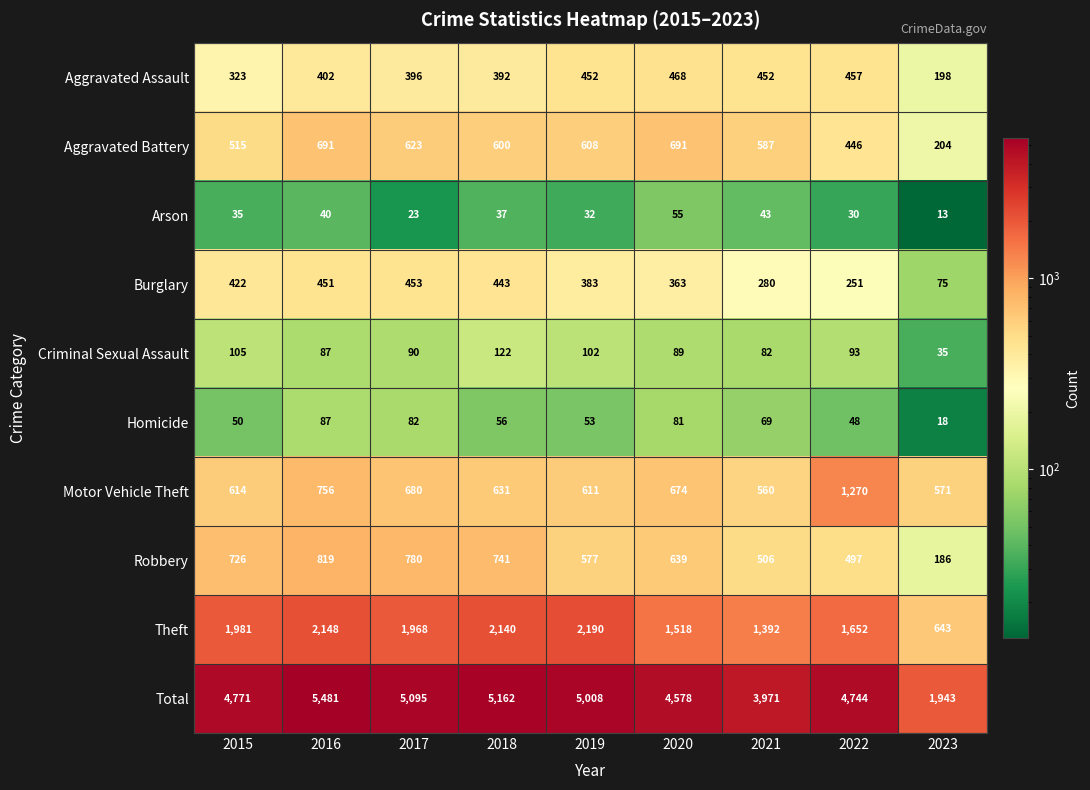

The Aggravated Assault series shows 323 at 2015. True or false?

True